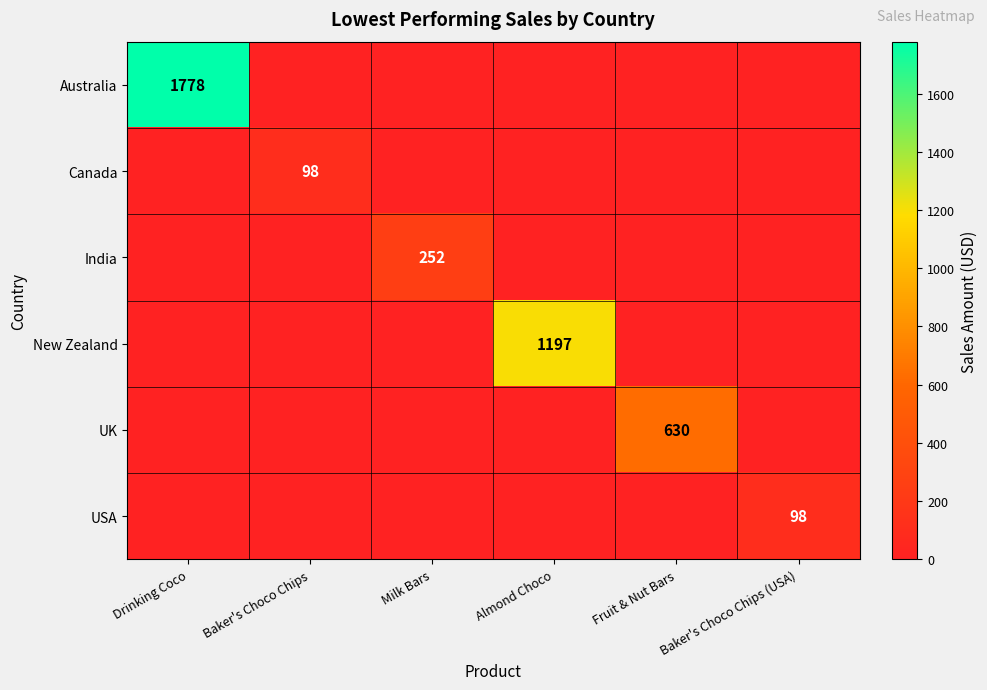

List the series in order of their peak value, highest first.

Australia, New Zealand, UK, India, Canada, USA